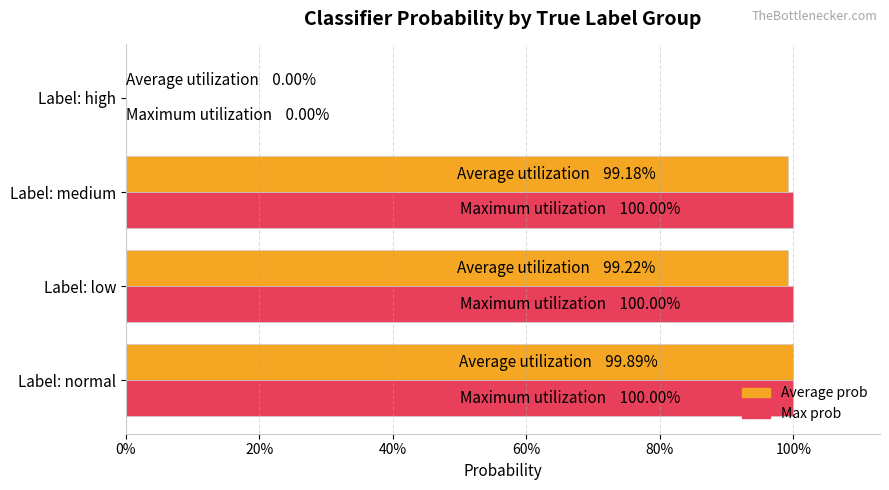

Rank the series by their maximum value, from lowest to highest.

Average prob, Max prob